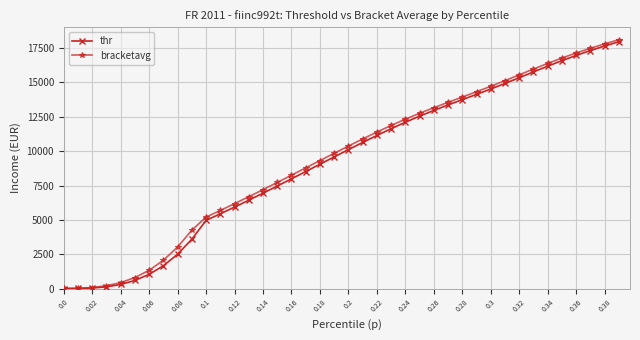

What is the difference between the maximum and second lowest values in the bracketavg series?

18101.6